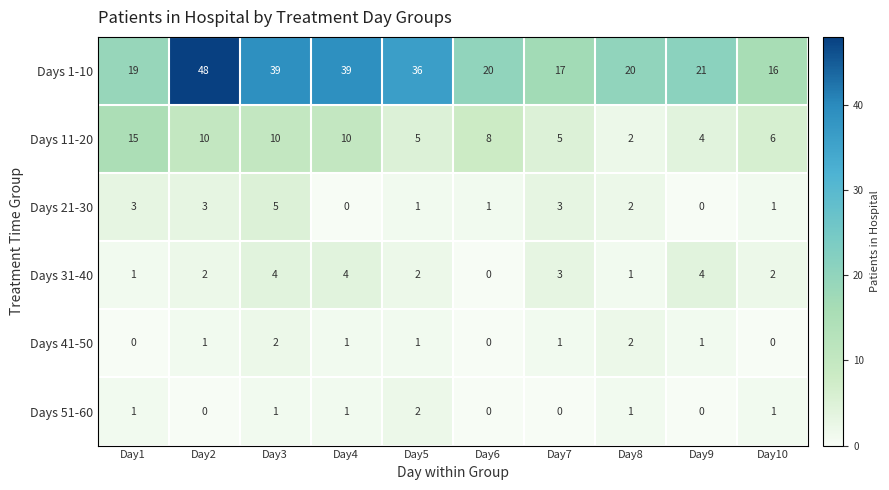

At how many categories does at least one series exceed 29?

4